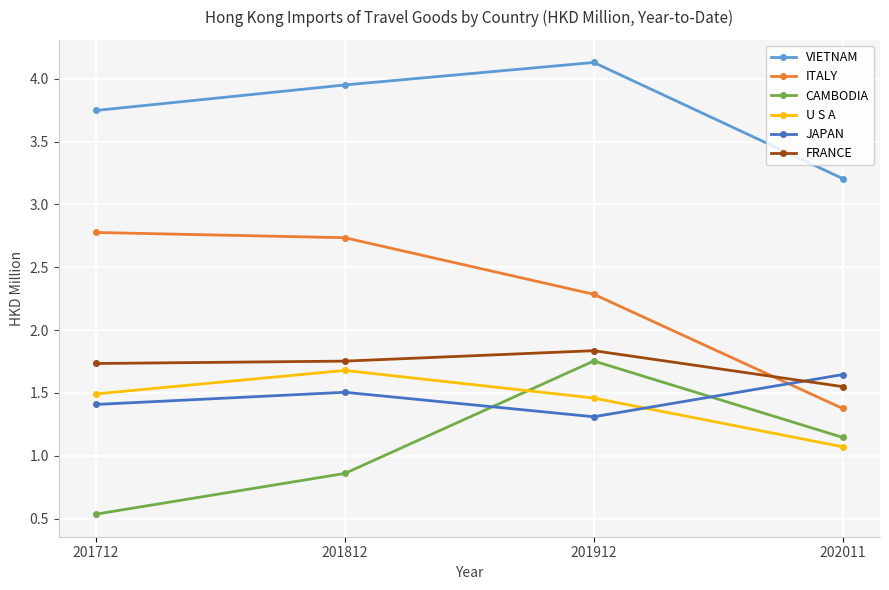

Between which two adjacent categories do JAPAN and U S A first intersect?

201912 and 202011